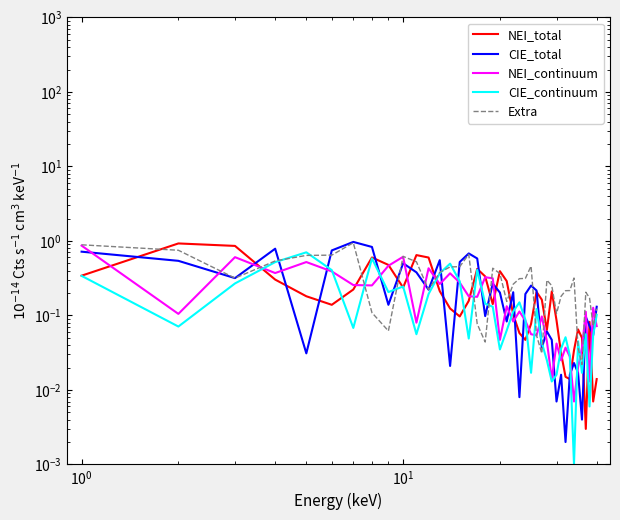

True or false: NEI_continuum has more than 0 interior local peaks.

True